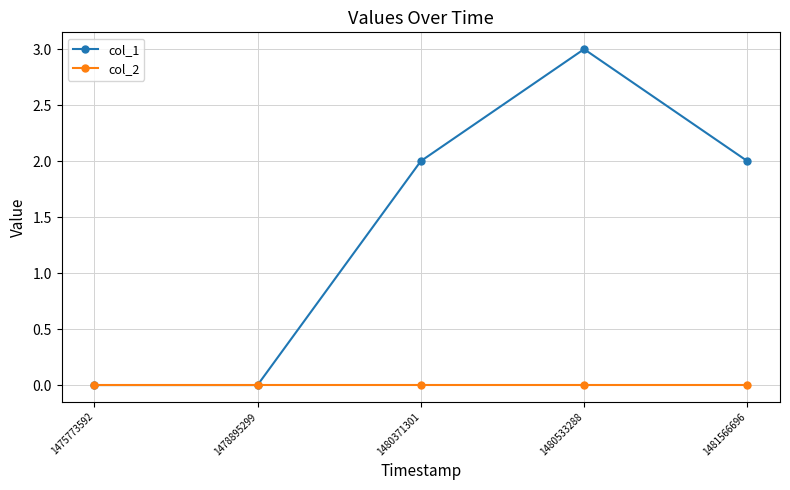

Rank the series at 1481566696 from highest to lowest value.

col_1, col_2